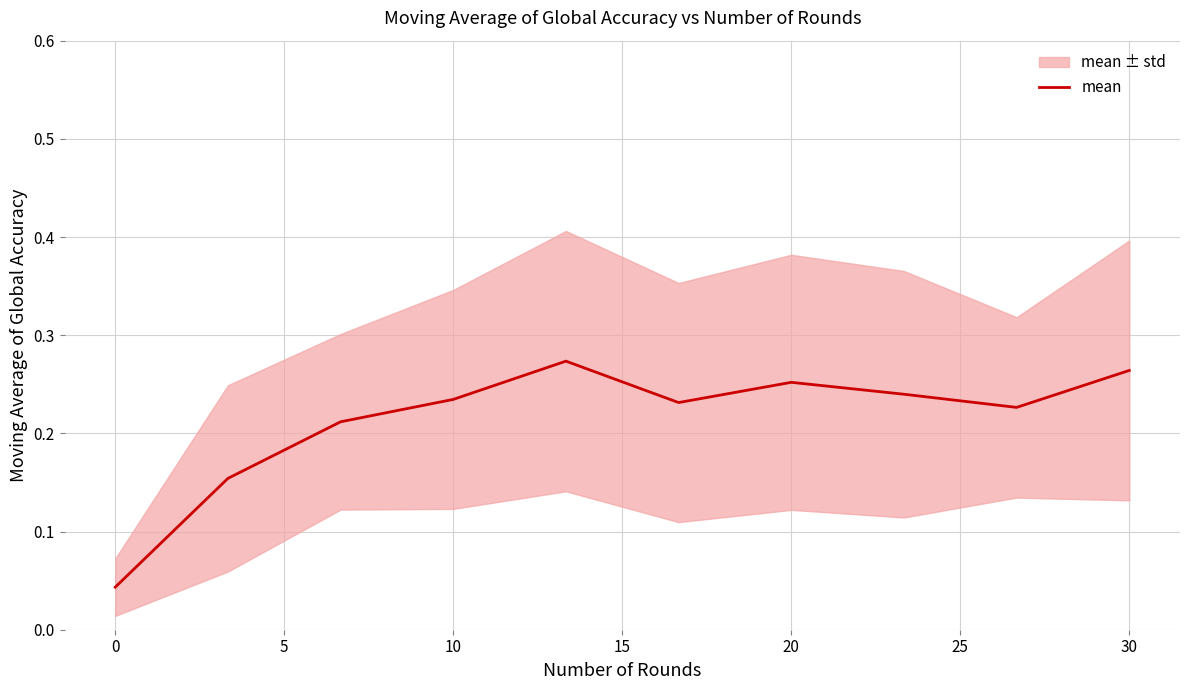

How many data points does each series have?

10